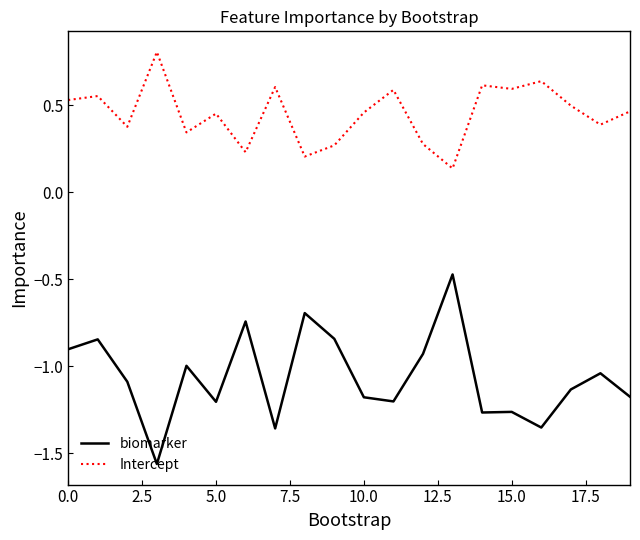

Which series has the widest spread of values?

biomarker